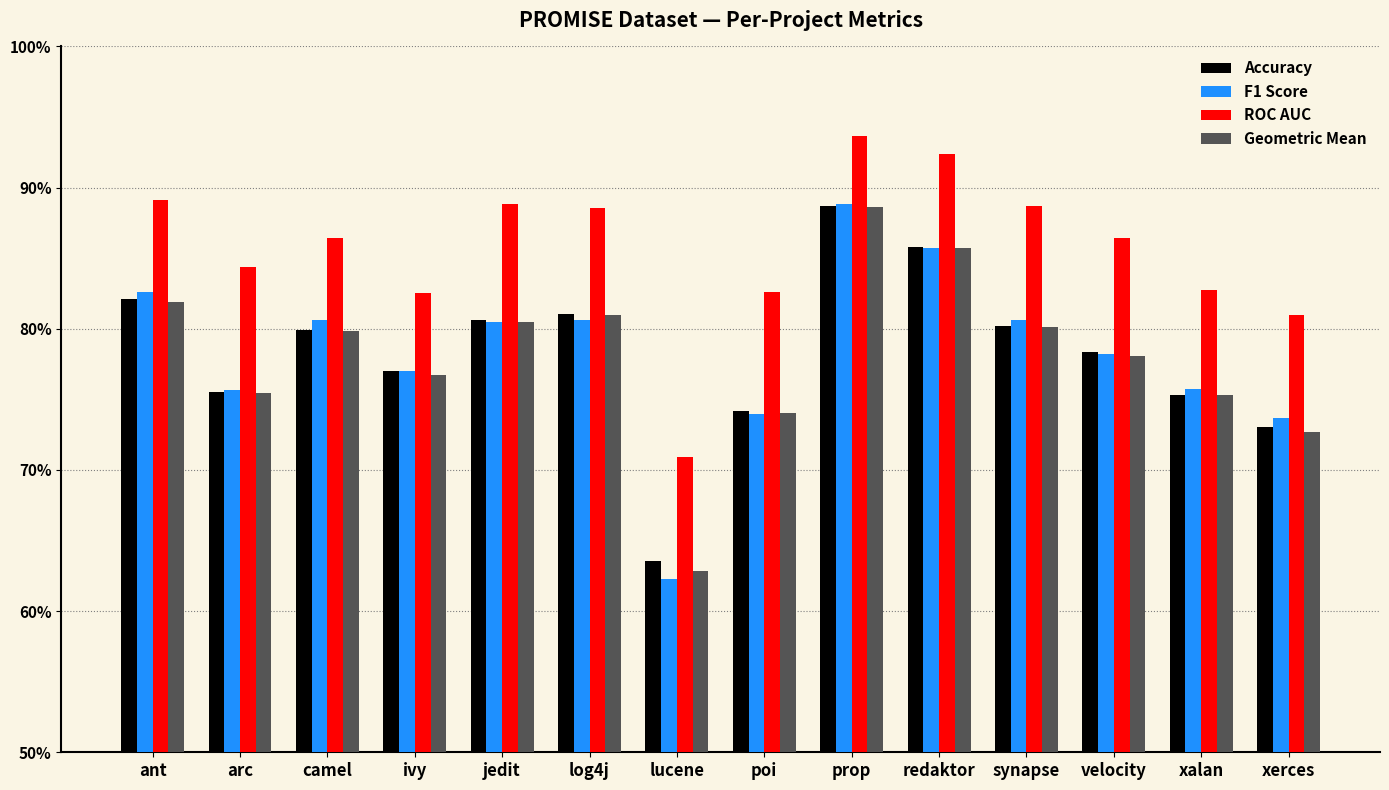

Which category has the highest value in the Accuracy series?

prop